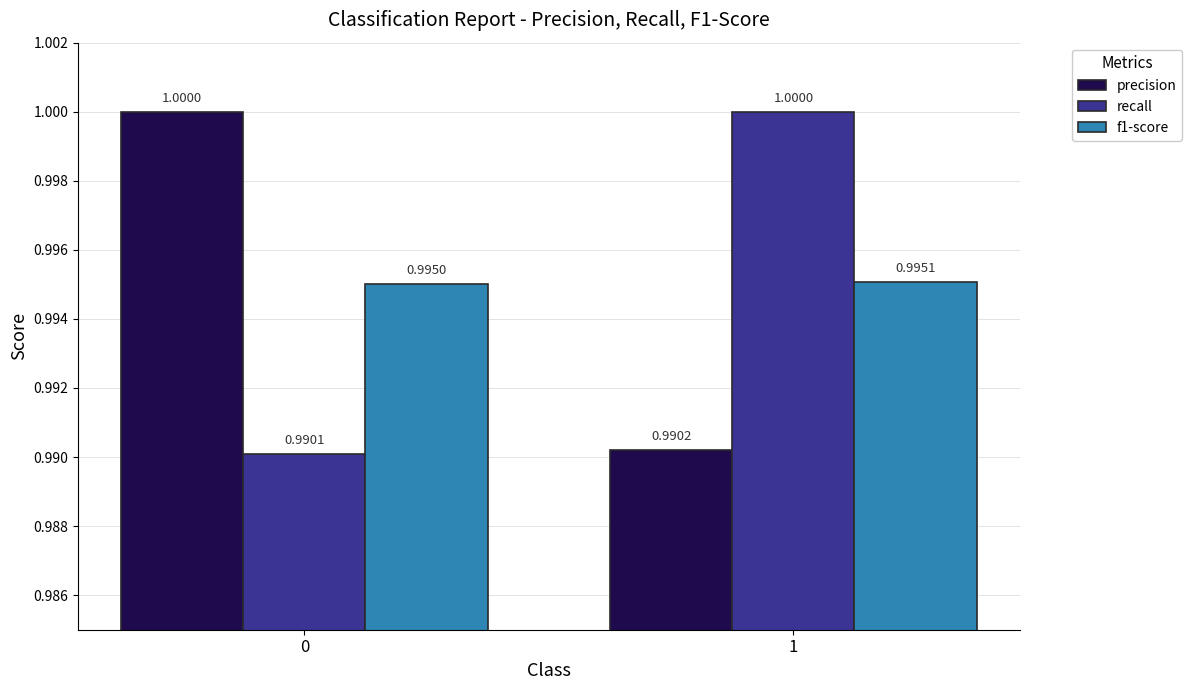

Does the chart contain stacked bars?

No